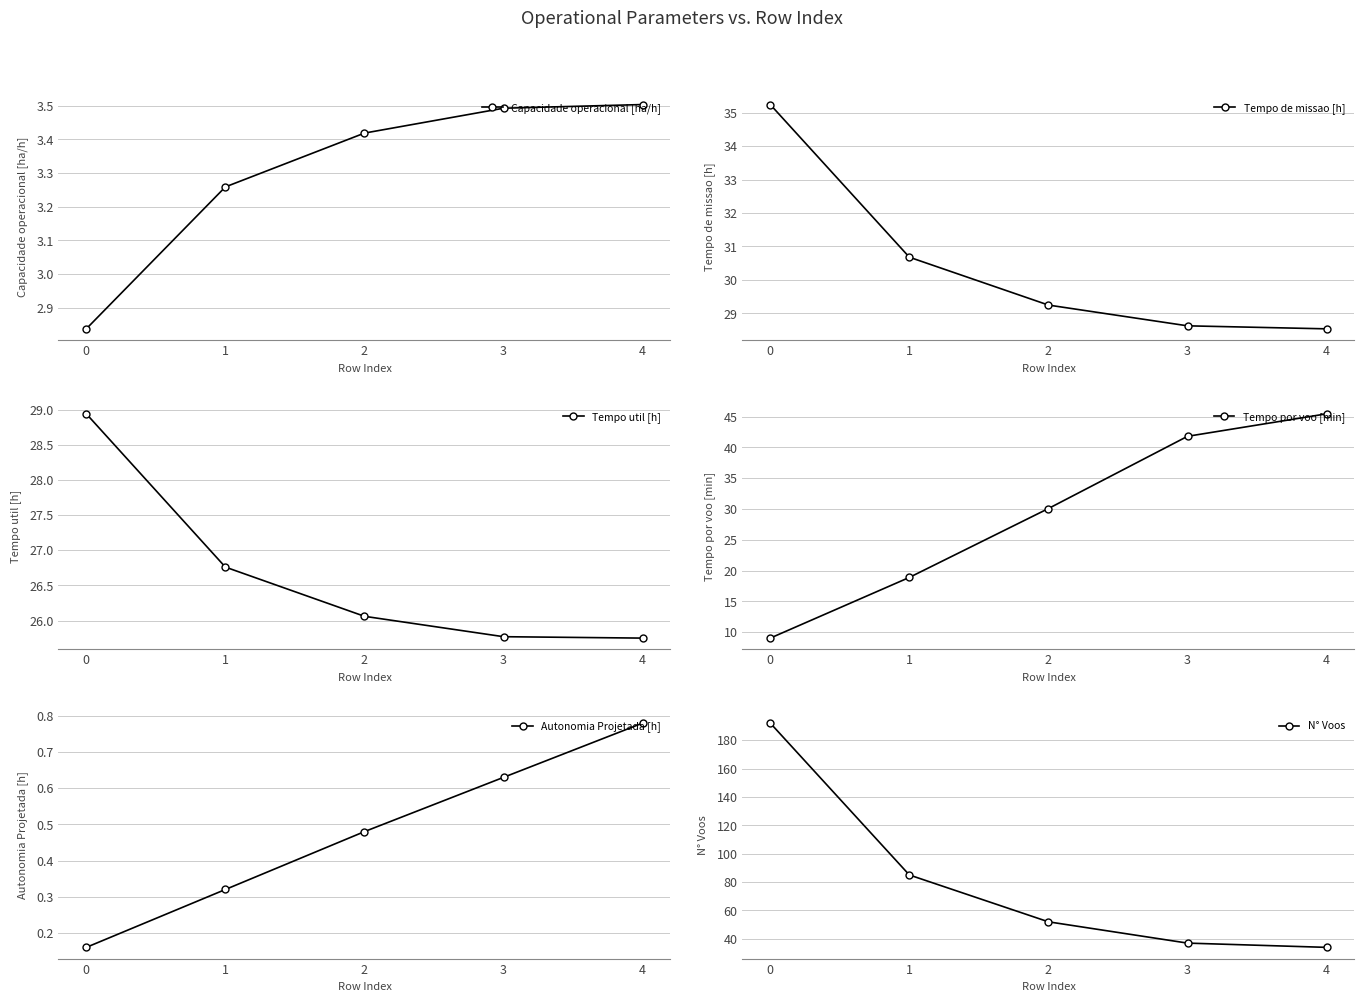

True or false: Autonomia Projetada [h] and Tempo de missao [h] intersect in this chart.

False